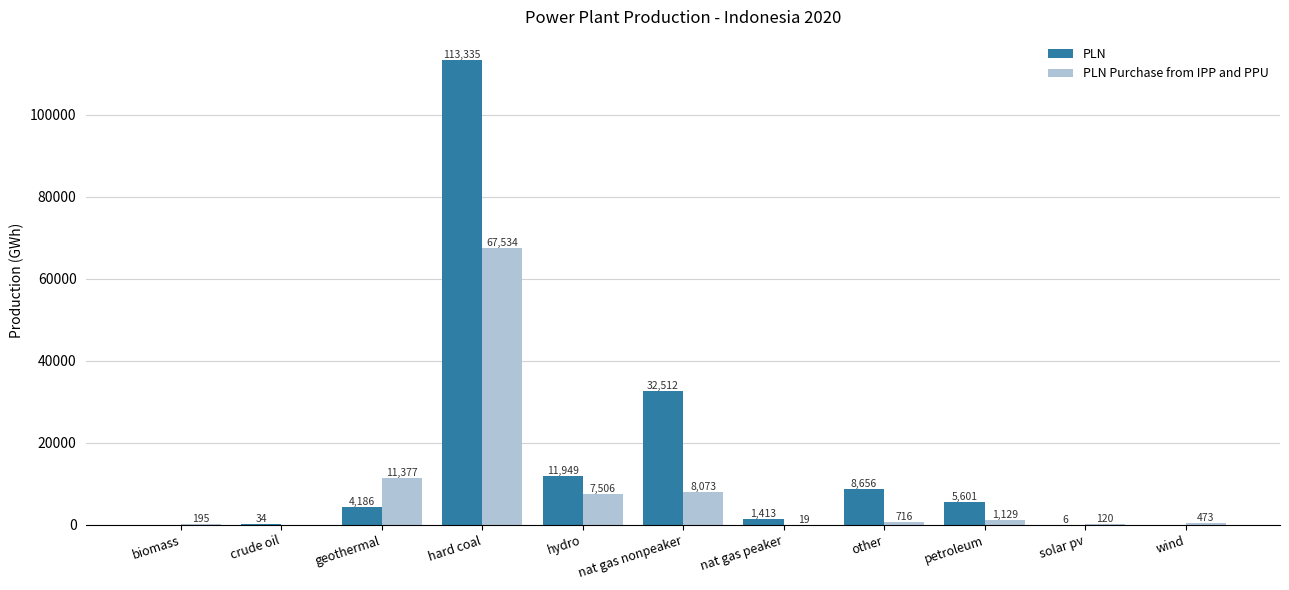

Is it true that PLN Purchase from IPP and PPU equals 8073 at nat gas nonpeaker?

True